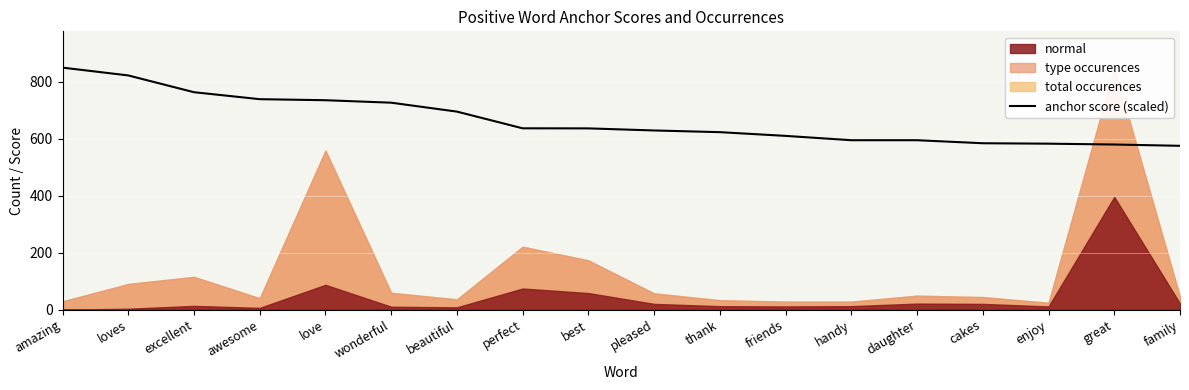

Reading left to right, what are all the values shown in this chart?

850.0	822.5	763.6	739.2	735.5	726.8	695.5	636.8	636.6	629.3	623.3	610.2	595.0	595.0	584.4	582.8	579.9	575.4